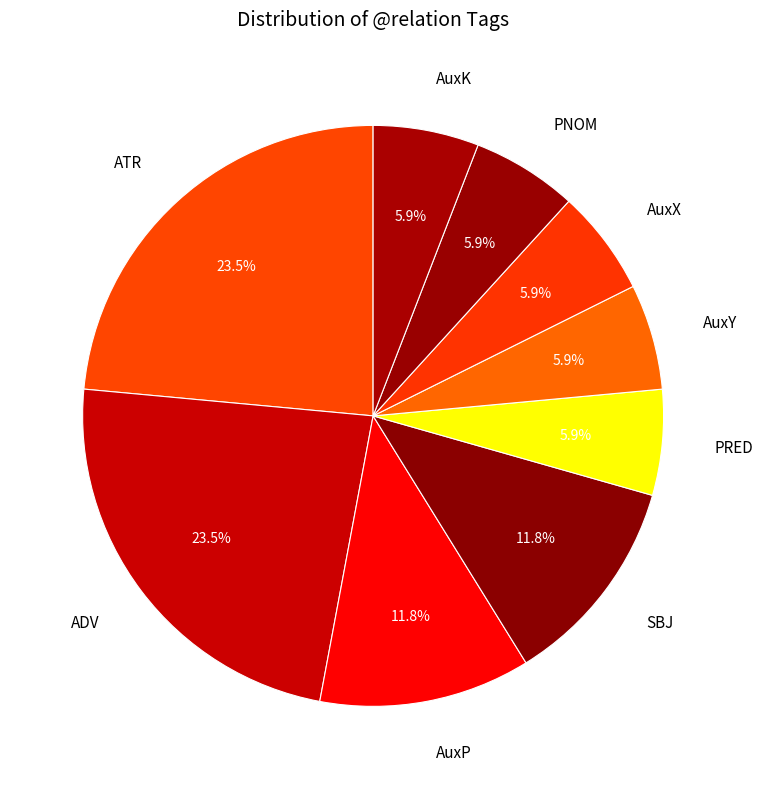

To the nearest percent, what is the difference between the PRED and AuxX slice percentages?

0%